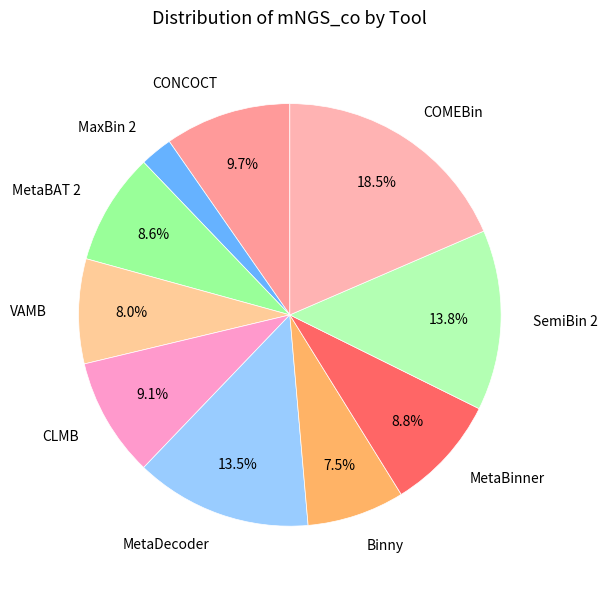

How many segments does this pie chart have?

10